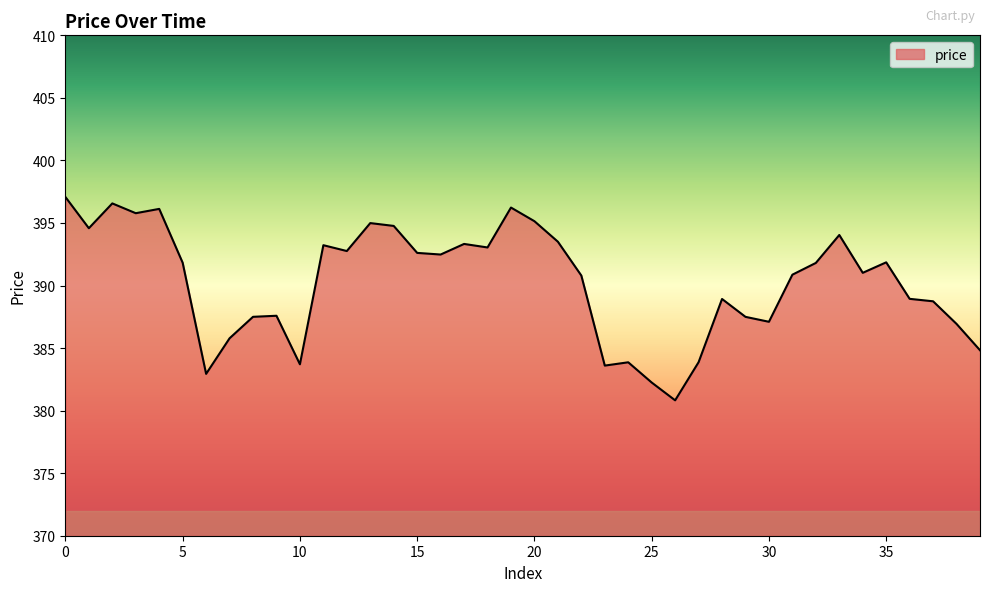

What is the maximum value shown in the chart?

397.1